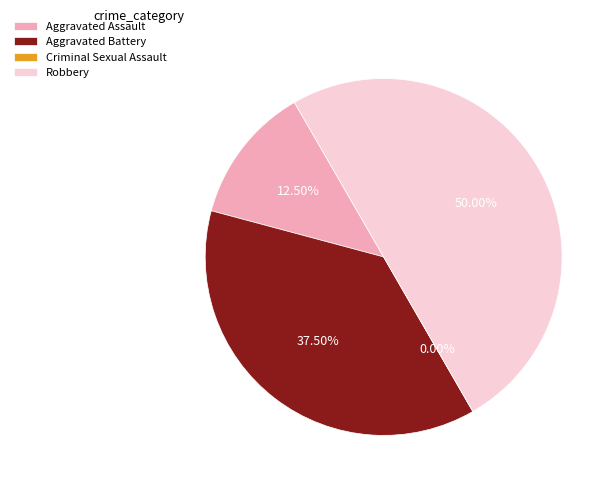

To the nearest percent, what is the combined percentage of Aggravated Assault and Aggravated Battery?

50%